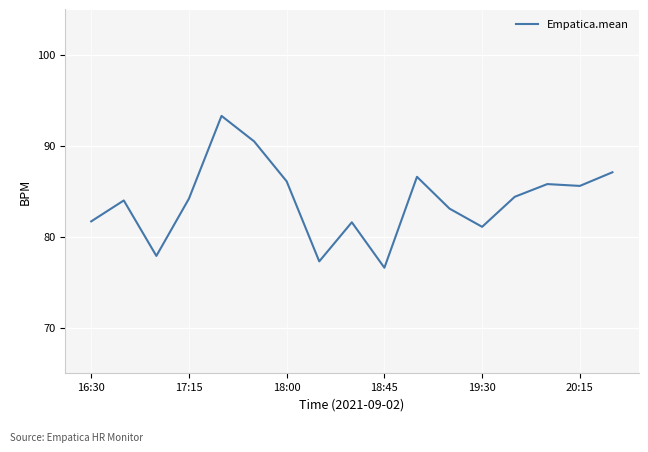

What is the maximum value shown in the chart?

93.3